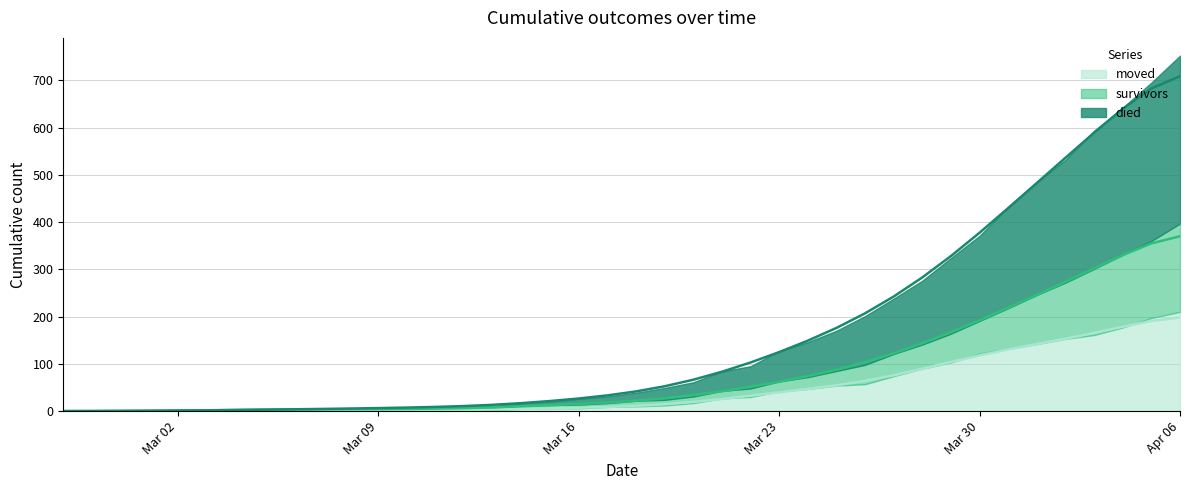

What is the maximum value for moved?

198.3